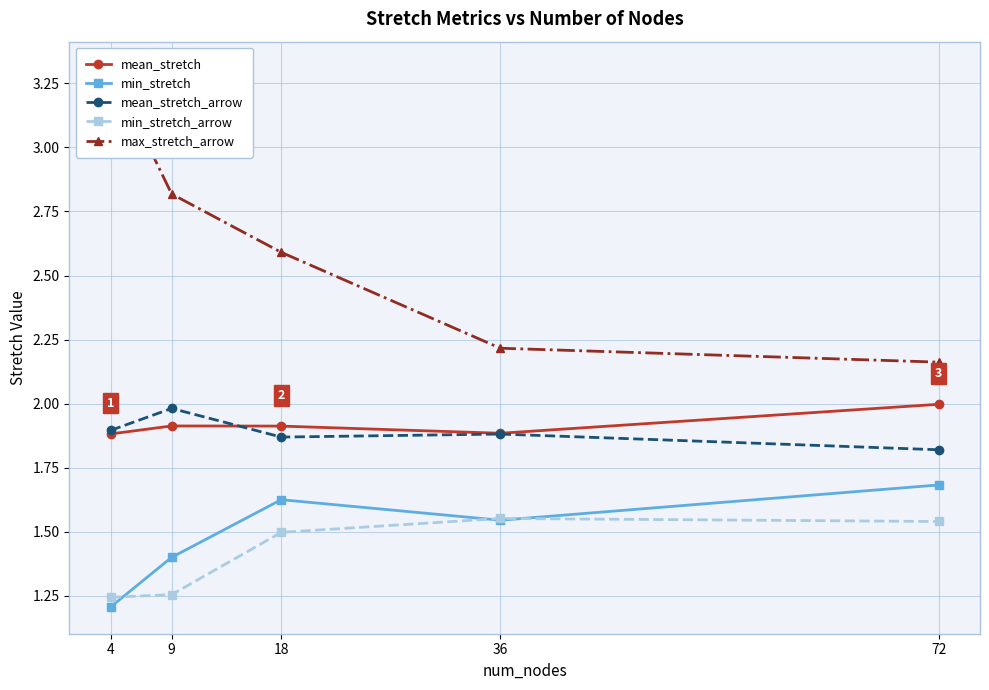

What value does the mean_stretch_arrow series have at 18?

1.9